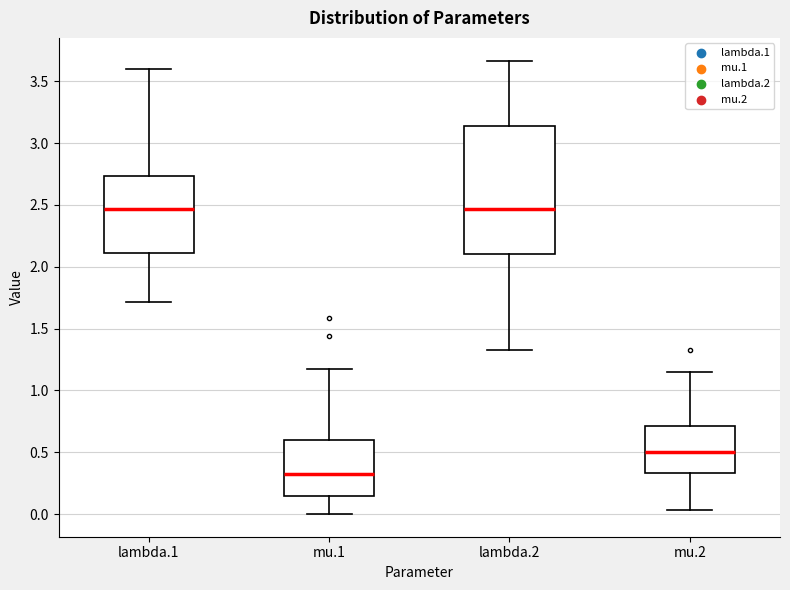

Reading left to right, transcribe this box plot: for each box, give where its median line is, the range the box spans, and where its two whiskers end, as read against the y-axis. The values are not printed on the chart, so give them approximately, as read against the axis.

lambda.1: median 2.45, box 2.10 to 2.75, whiskers 1.70 to 3.60
mu.1: median 0.30, box 0.15 to 0.60, whiskers 0.00 to 1.20
lambda.2: median 2.45, box 2.10 to 3.15, whiskers 1.35 to 3.65
mu.2: median 0.50, box 0.35 to 0.70, whiskers 0.05 to 1.15